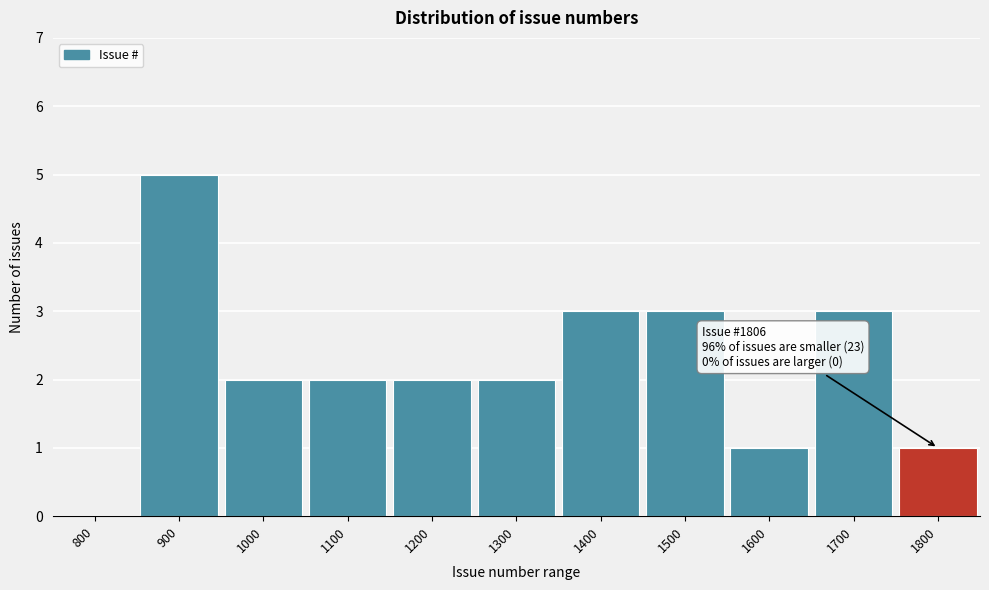

Reading left to right, transcribe all the data shown in this chart.

800=0	900=5	1000=2	1100=2	1200=2	1300=2	1400=3	1500=3	1600=1	1700=3	1800=1